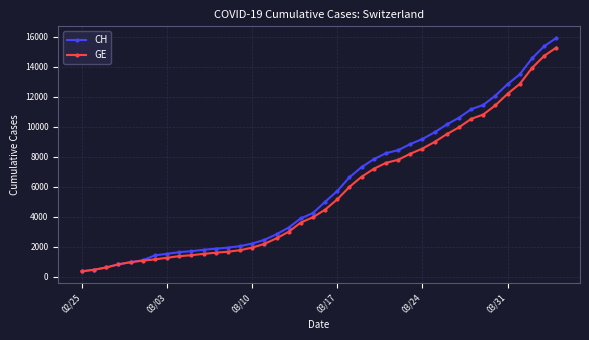

What is the smallest value displayed?

375